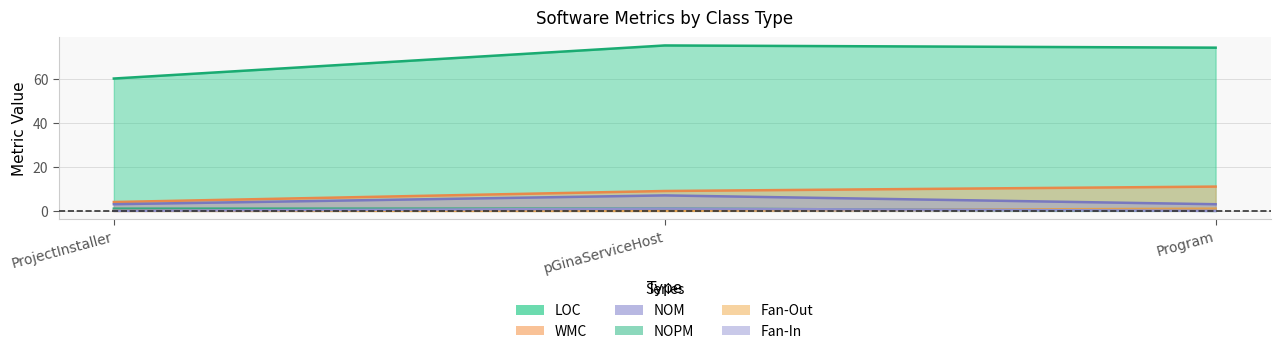

At ProjectInstaller, list the series in order from largest to smallest.

LOC, WMC, NOM, NOPM, Fan-Out, Fan-In